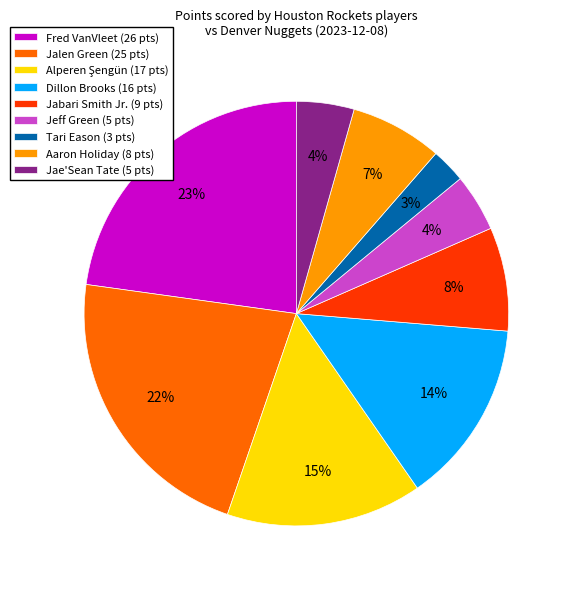

Do Tari Eason (3 pts) and Jeff Green (5 pts) together represent more than half of the pie?

No